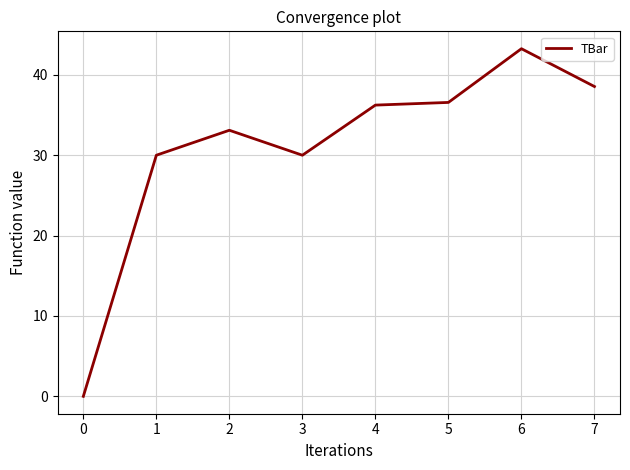

What is the change in value from 1 to 5?

+6.6